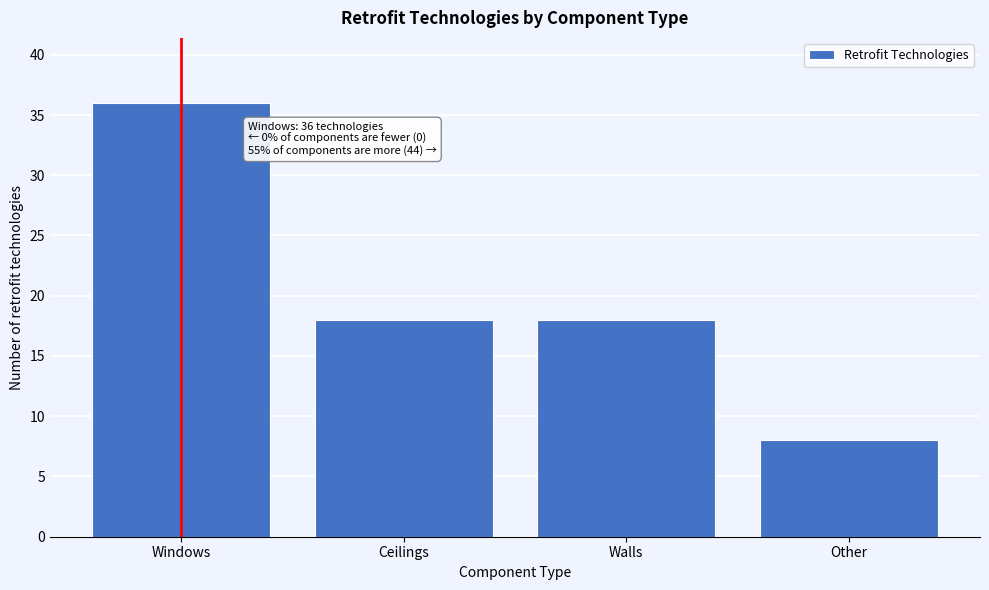

Reading right to left, what are all the values shown in this chart?

Other=8	Walls=18	Ceilings=18	Windows=36